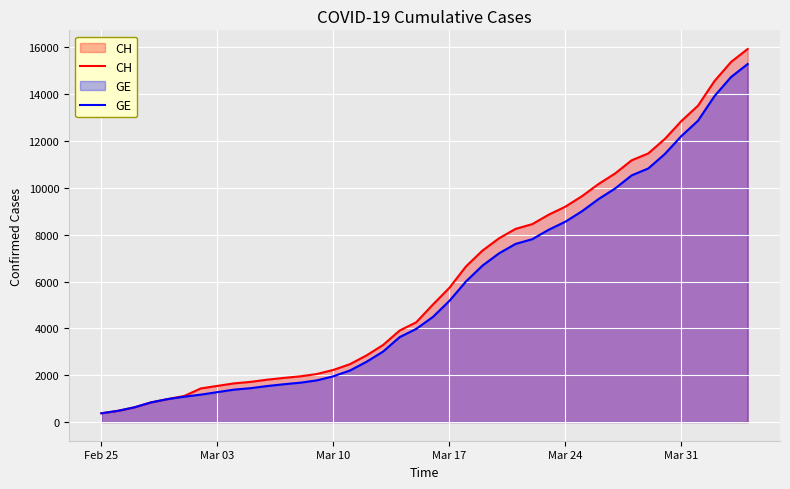

What are all the series names shown in the legend?

CH, GE